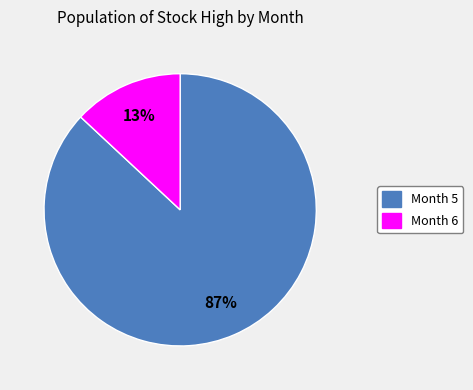

To the nearest percent, what is the average slice percentage?

50%